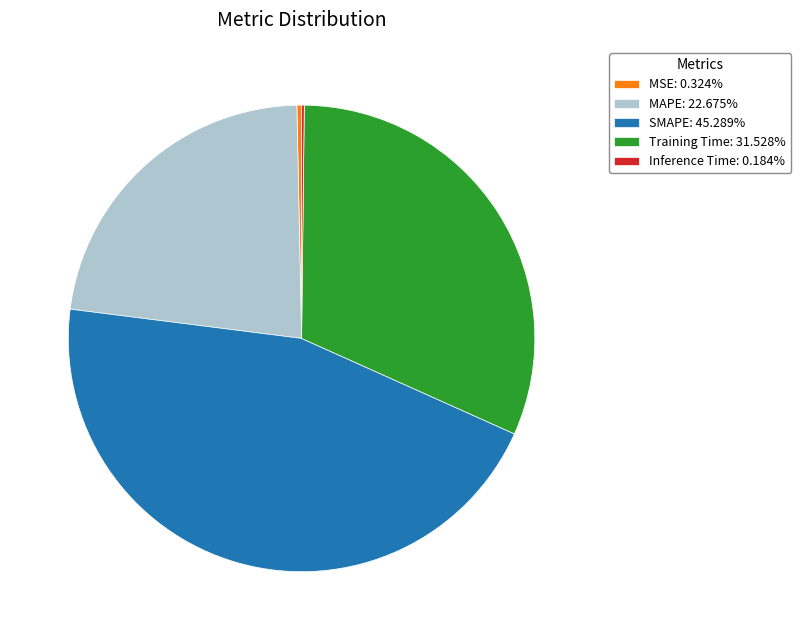

Does any single category account for the majority?

No